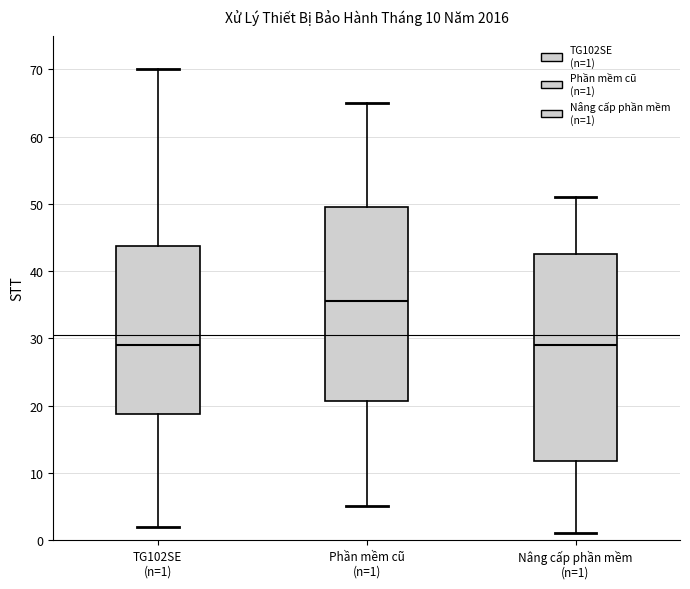

Which box's median line is the highest?

Phần mềm cũ (n=1)